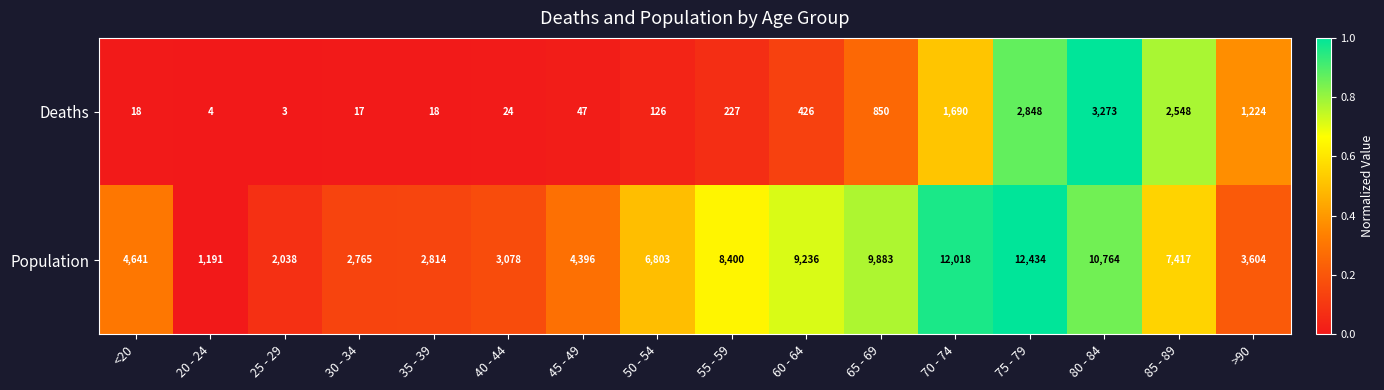

What is the total value across all series at 75 - 79?

15282